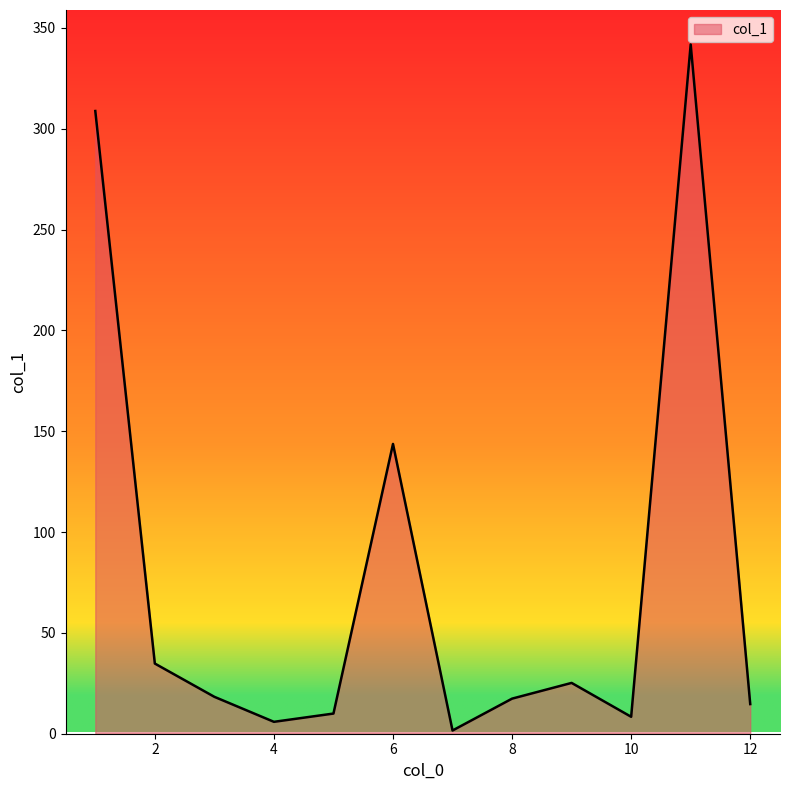

What is the difference between the maximum and minimum values?

340.2